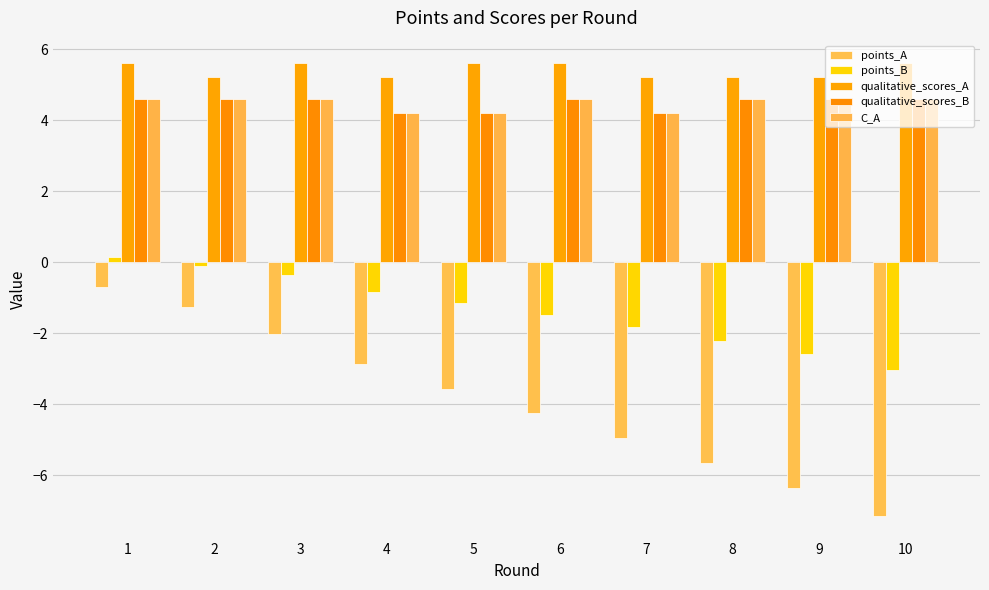

How many series are shown in this chart?

5